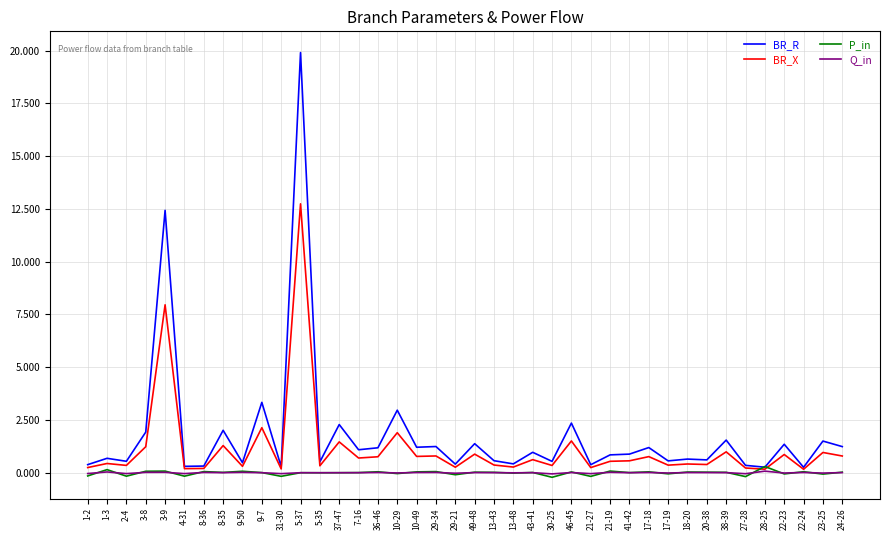

True or false: Q_in and BR_R cross at least once.

False